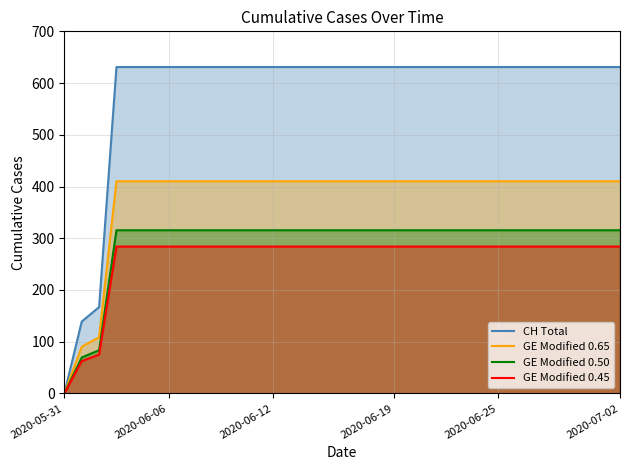

The GE Modified 0.65 series shows 683.5 at 31. True or false?

False